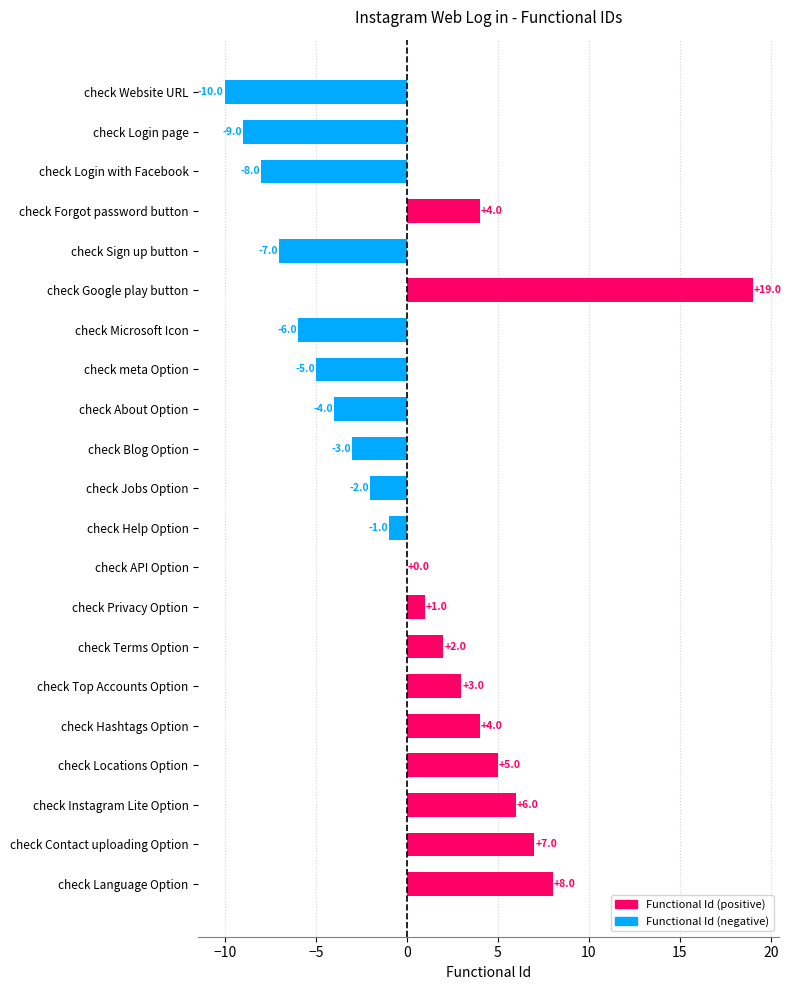

Reading bottom to top, transcribe all the data shown in this chart.

check Language Option=8	check Contact uploading Option=7	check Instagram Lite Option=6	check Locations Option=5	check Hashtags Option=4	check Top Accounts Option=3	check Terms Option=2	check Privacy Option=1	check API Option=0	check Help Option=-1	check Jobs Option=-2	check Blog Option=-3	check About Option=-4	check meta Option=-5	check Microsoft Icon=-6	check Google play button=19	check Sign up button=-7	check Forgot password button=4	check Login with Facebook=-8	check Login page=-9	check Website URL=-10